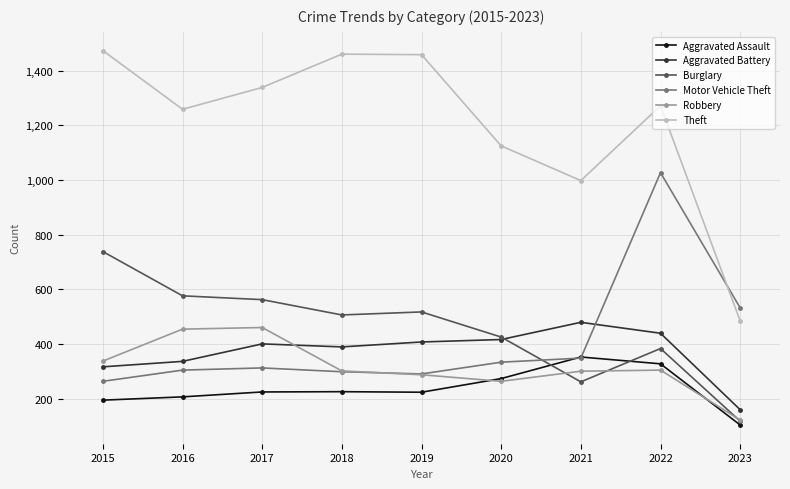

Rank the series at 2016 from highest to lowest value.

Theft, Burglary, Robbery, Aggravated Battery, Motor Vehicle Theft, Aggravated Assault